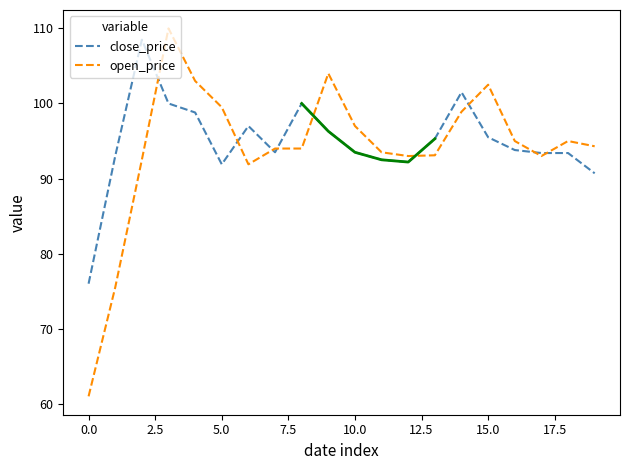

What is the difference between the maximum and minimum values in the open_price series?

49.0